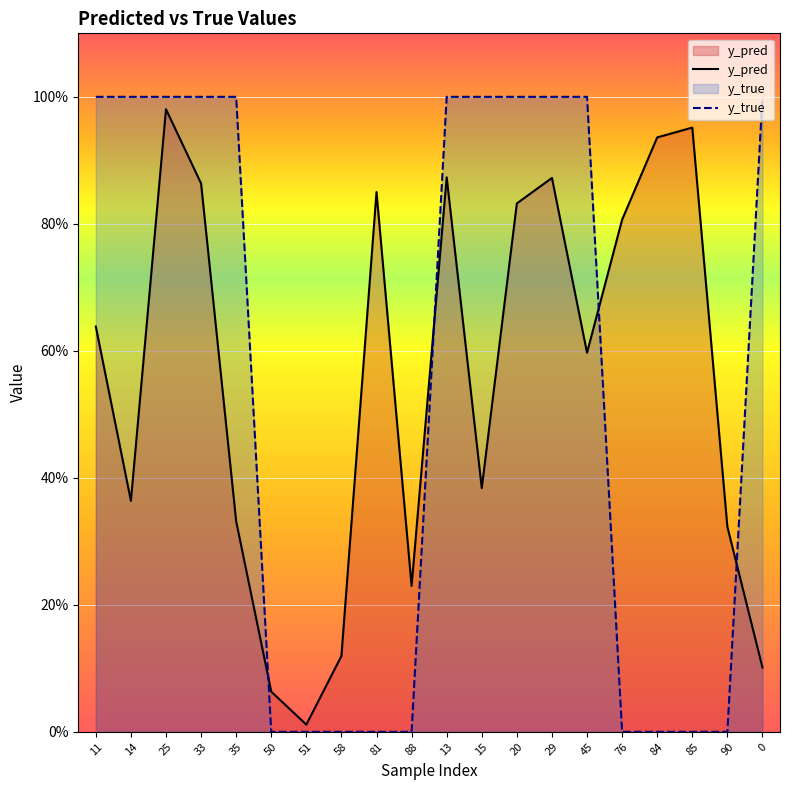

How many values in y_true are above zero?

11